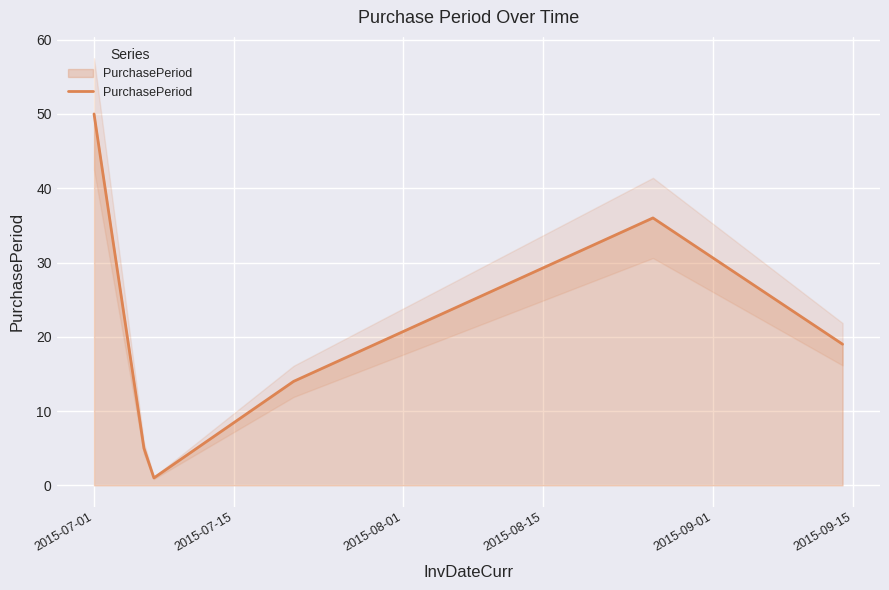

How many data points are less than 19?

3